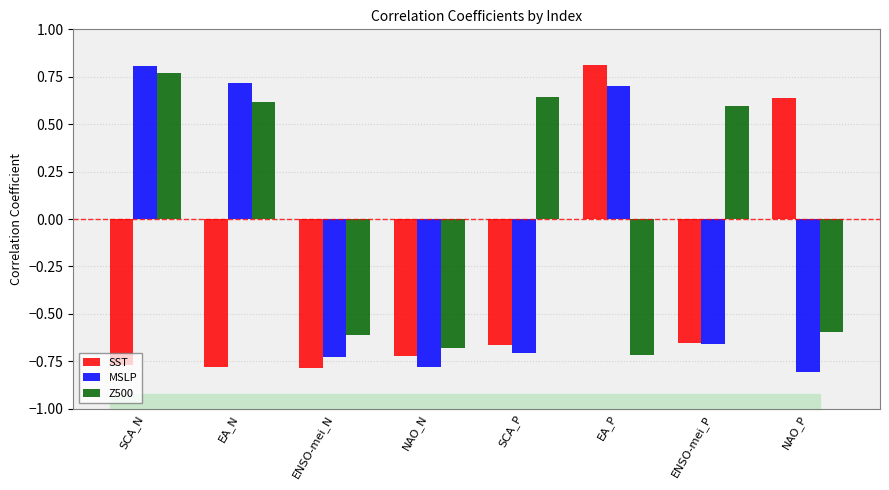

The MSLP series shows -0.7 at ENSO-mei_P. True or false?

True